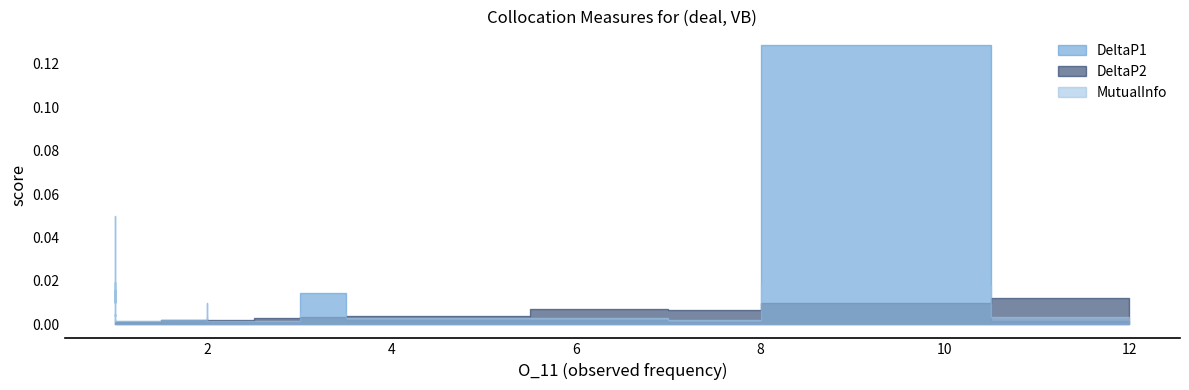

How many times do DeltaP2 and MutualInfo cross each other?

6